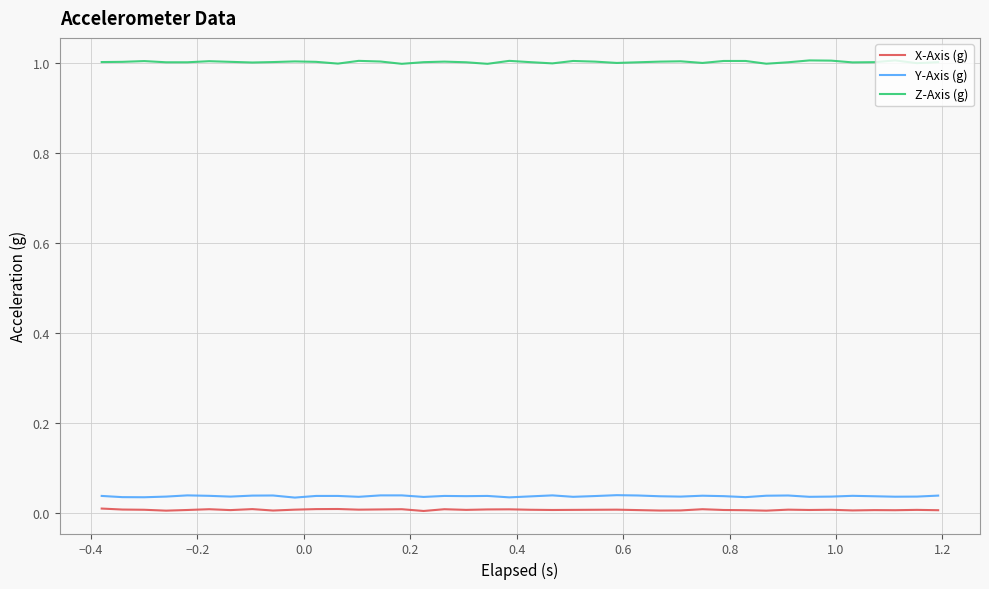

Which series has the widest spread of values?

Z-Axis (g)